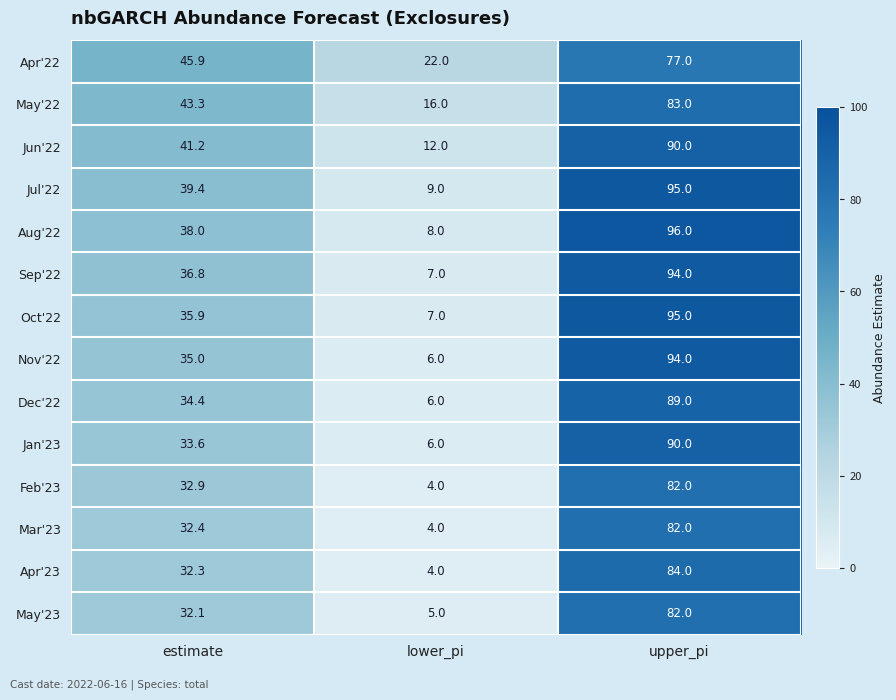

What is the total value across all series at estimate?

513.2